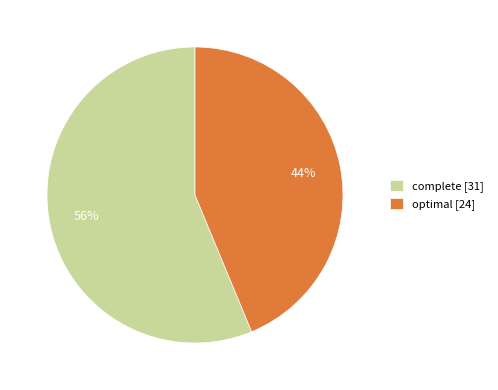

Approximately how many times larger is the value at complete [31] compared to optimal [24]?

1.3